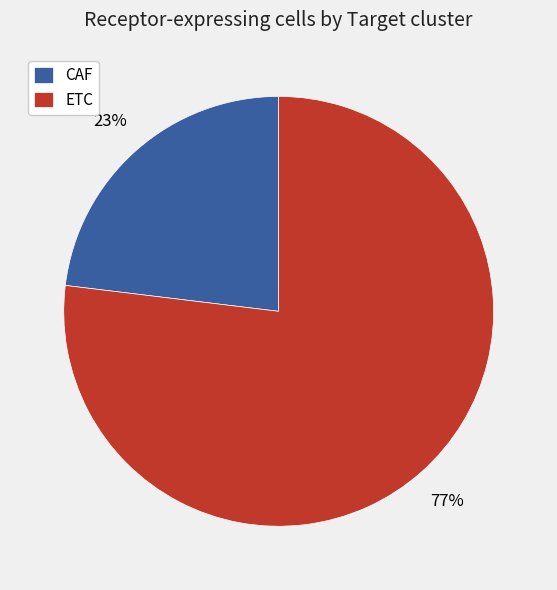

True or false: ETC accounts for 77% of the total.

True